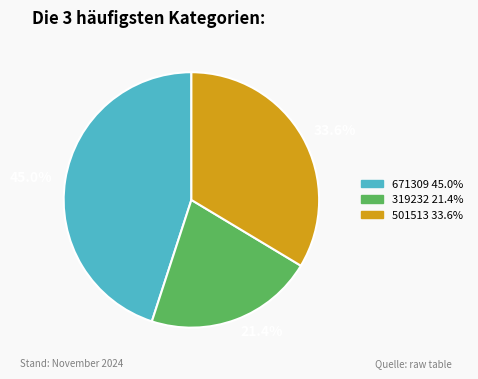

How many segments does this pie chart have?

3